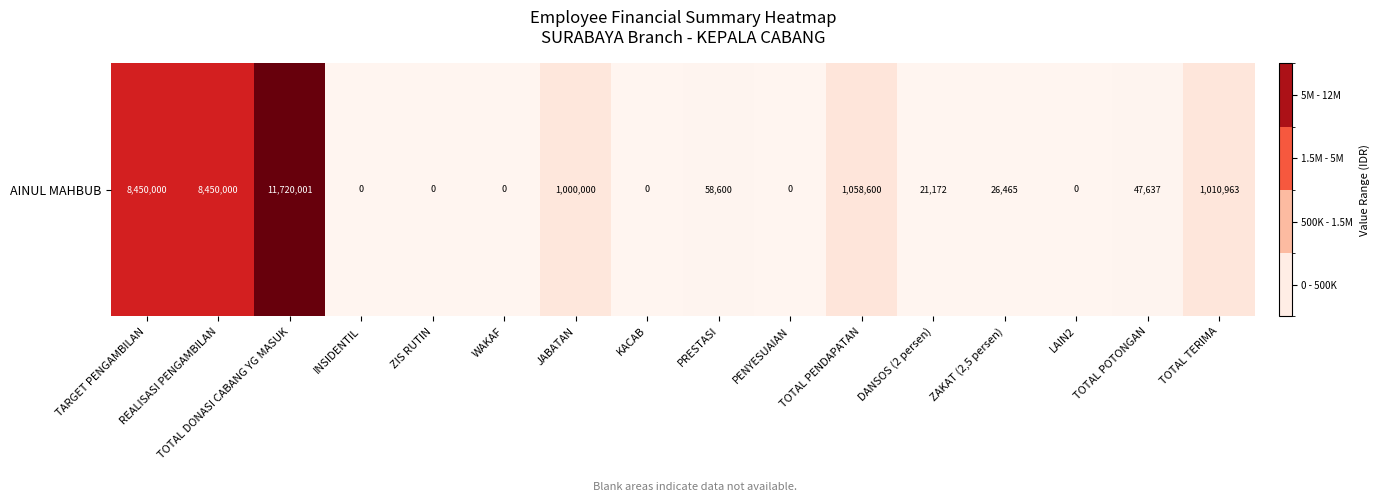

How many positive values are there?

10